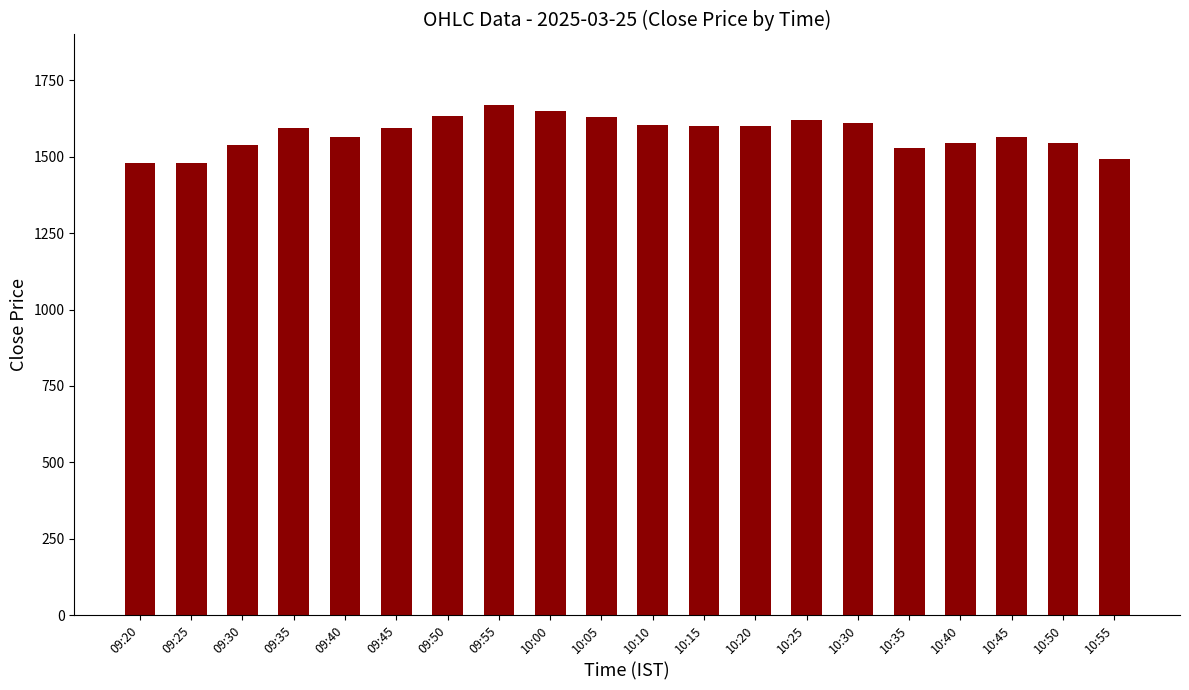

What is the label of the 12th bar from the left?

10:15